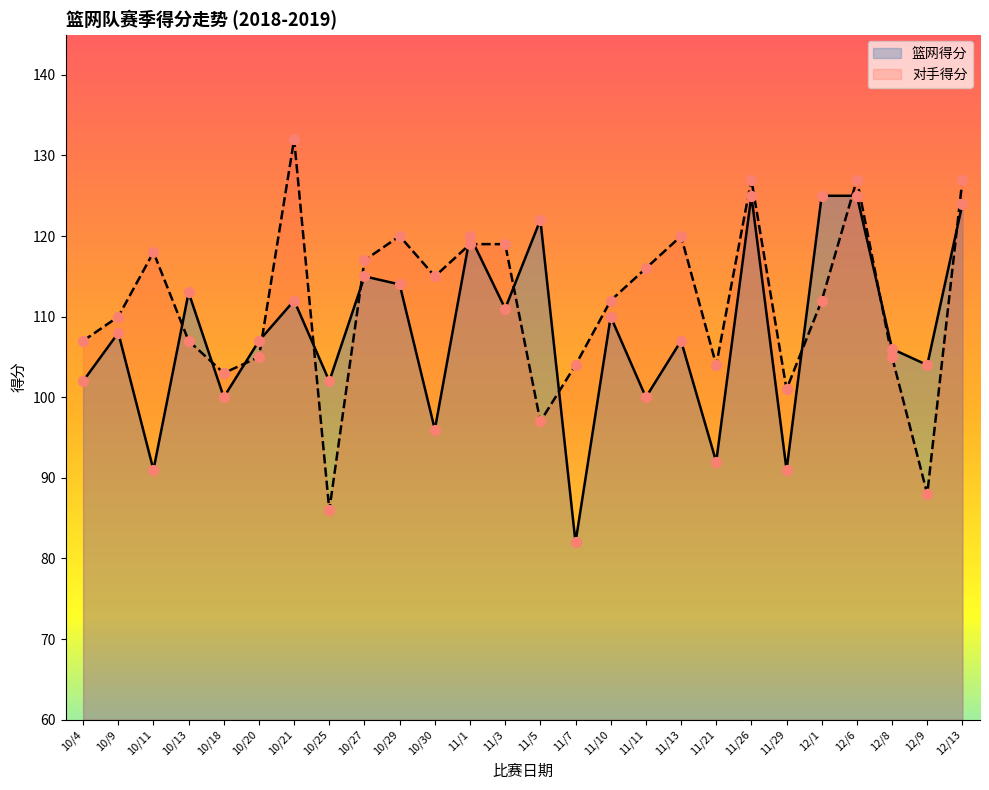

Which series has the largest total across all categories?

对手得分